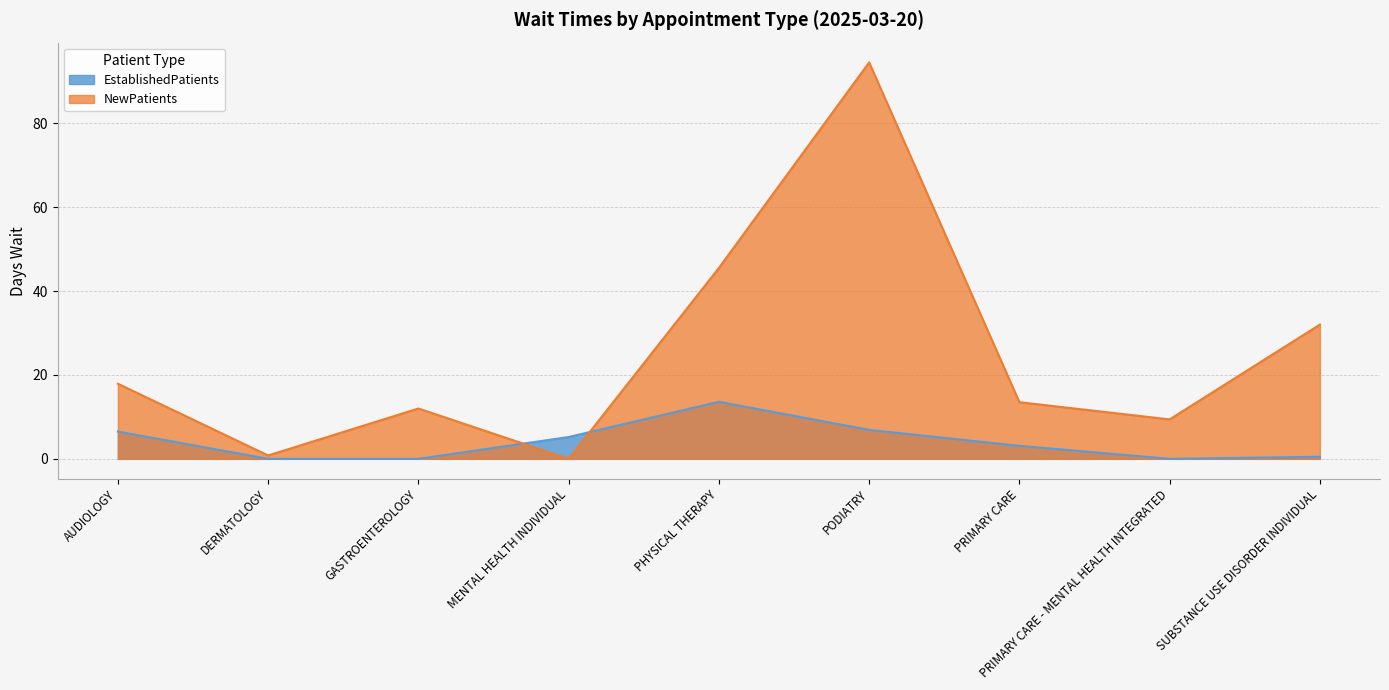

Which series ends up on top after the final intersection of EstablishedPatients and NewPatients?

NewPatients